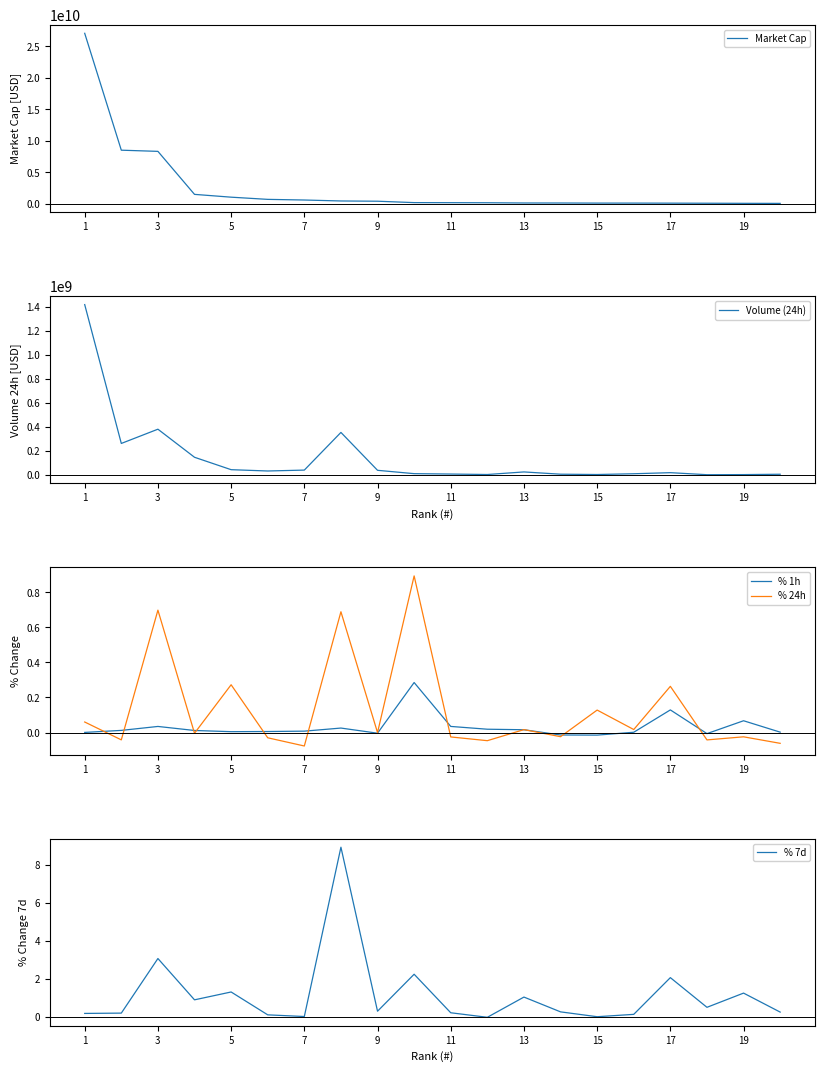

What is the difference between the maximum and minimum values in the % 24h series?

1.0